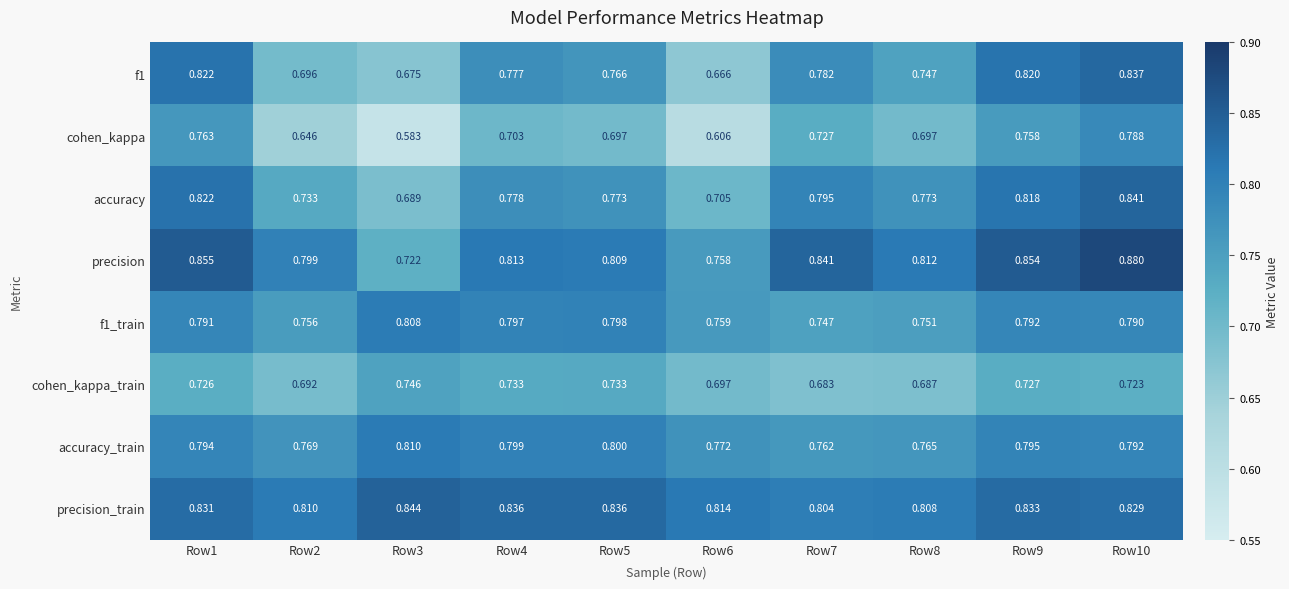

Which series has the widest spread of values?

cohen_kappa